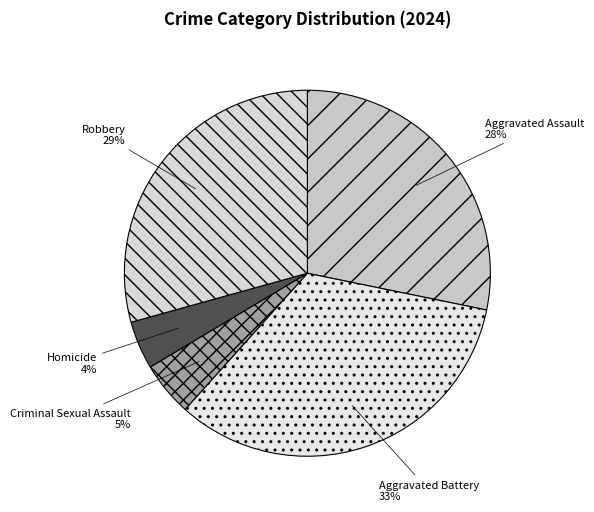

Combined, do Criminal Sexual Assault and Aggravated Assault account for over 50%?

No